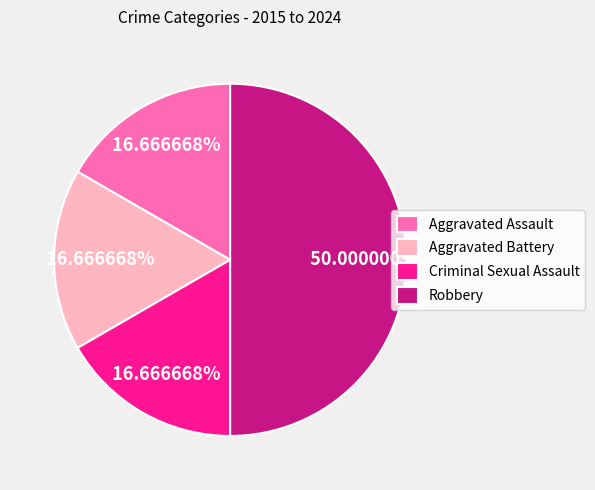

Which has a higher value, Robbery or Aggravated Assault?

Robbery